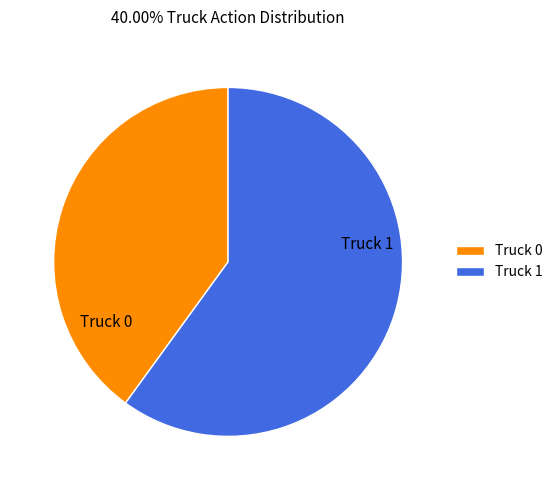

Rank the categories by value from highest to lowest.

Truck 1, Truck 0